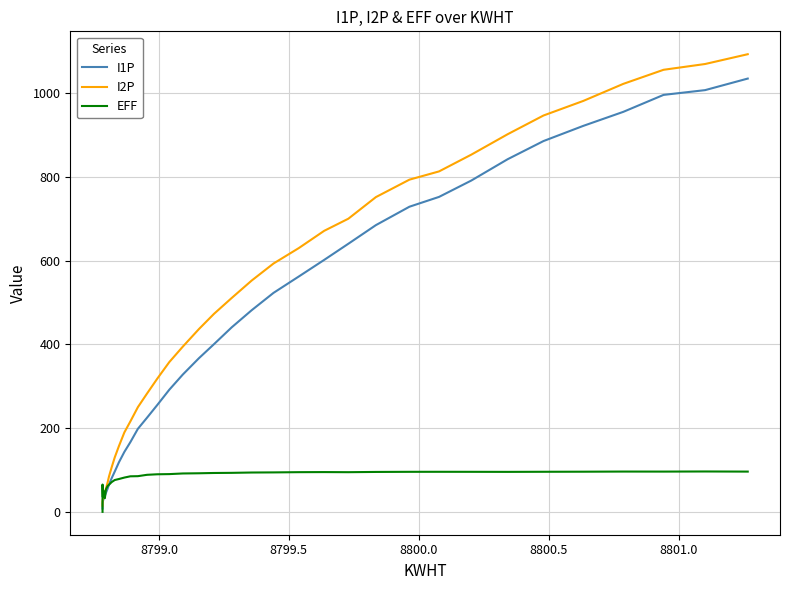

True or false: EFF and I1P cross at least once.

True